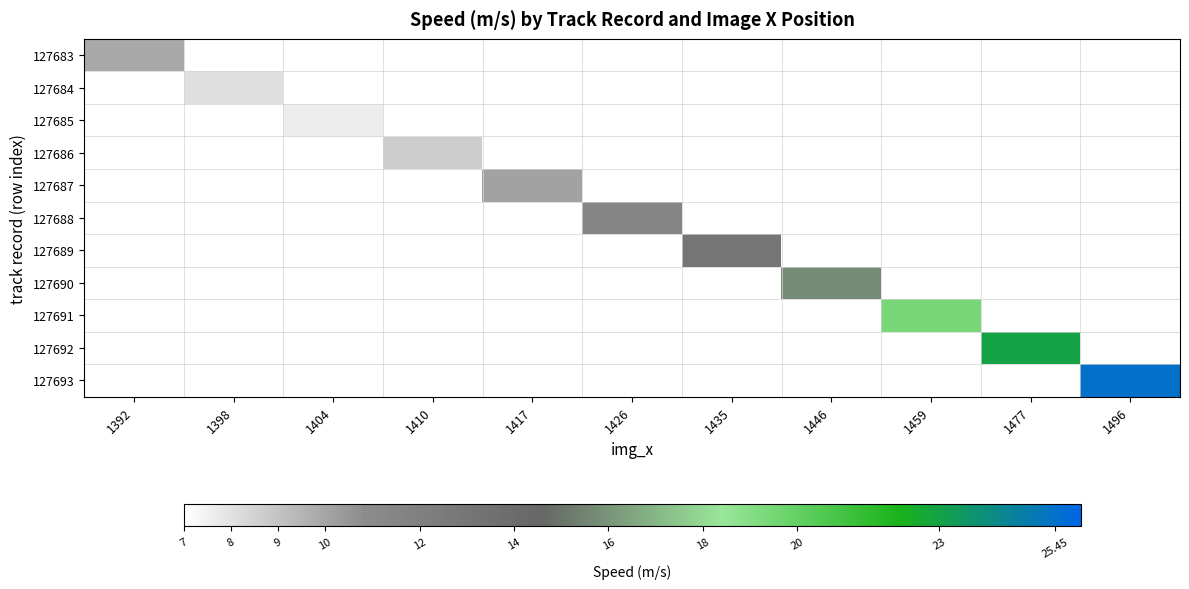

What is the maximum value for 127683?

9.9